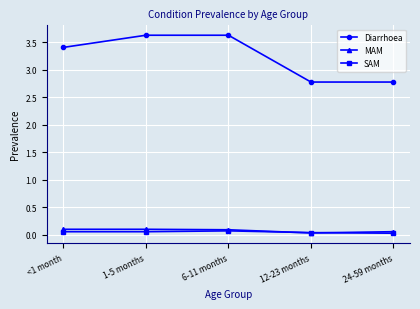

Is the value of Diarrhoea at 24-59 months greater than the value of SAM at 12-23 months?

Yes